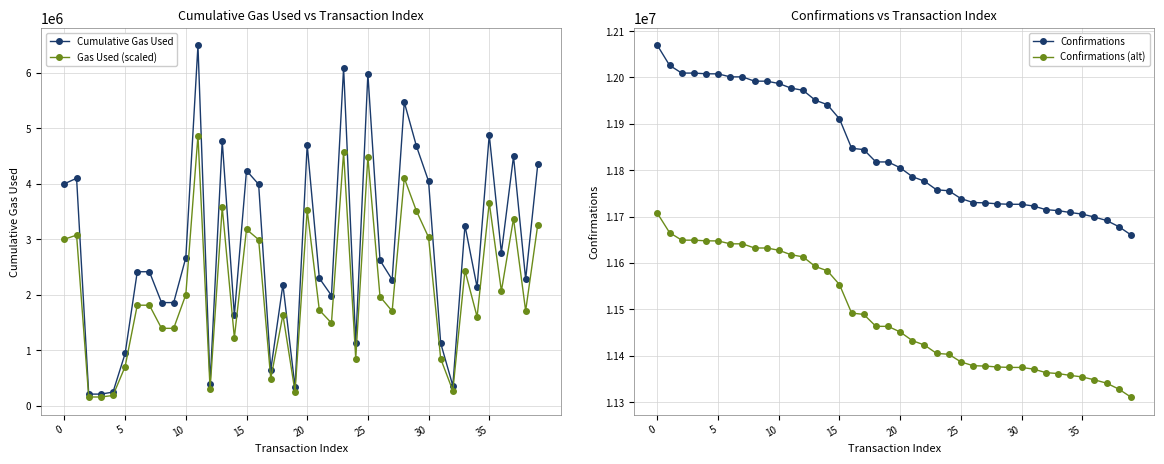

True or false: Confirmations has more than 0 points higher than both neighbors.

False